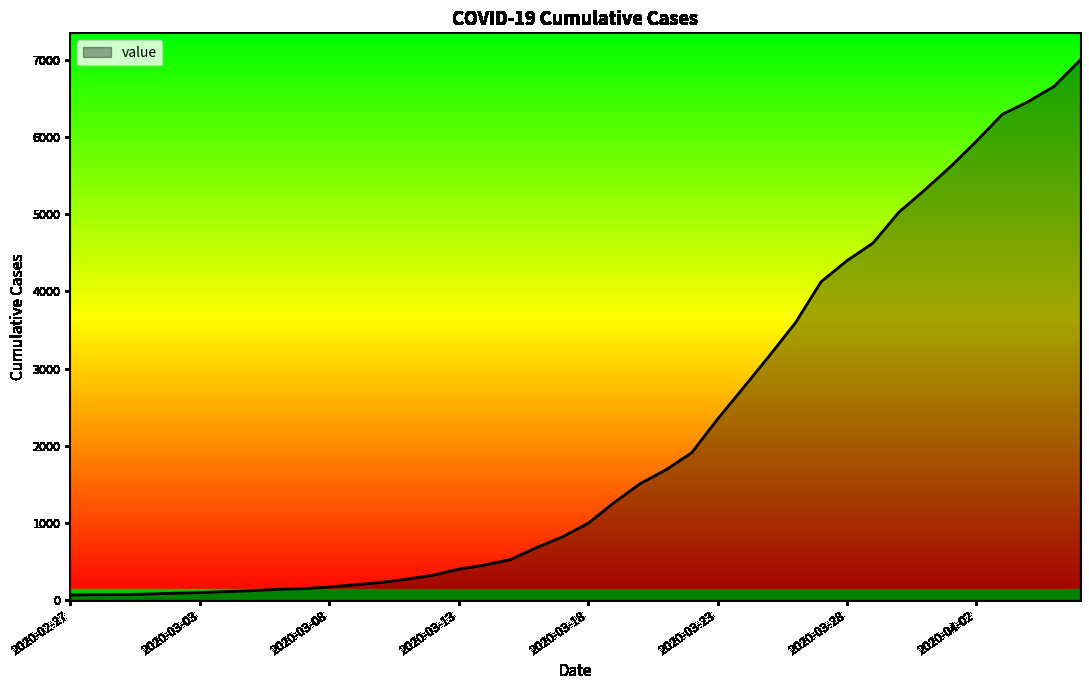

What is the minimum value shown in the chart?

64